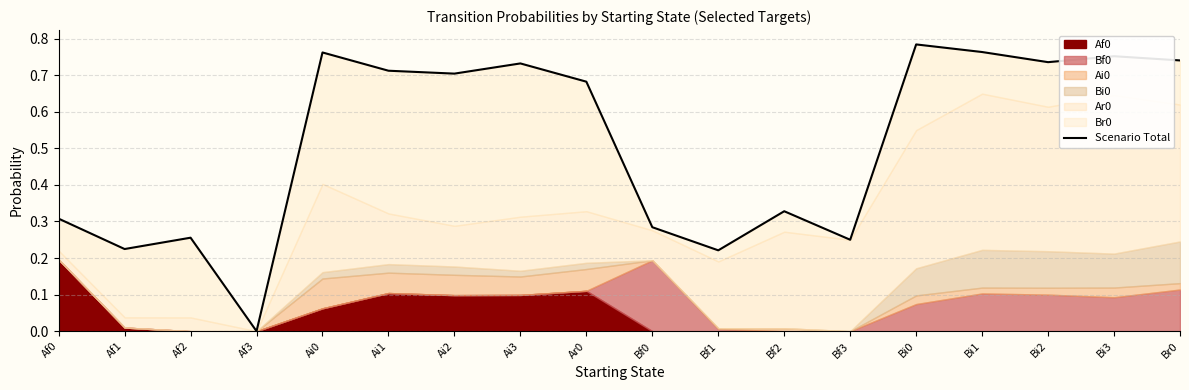

Does the chart display data point markers on the line(s)?

No